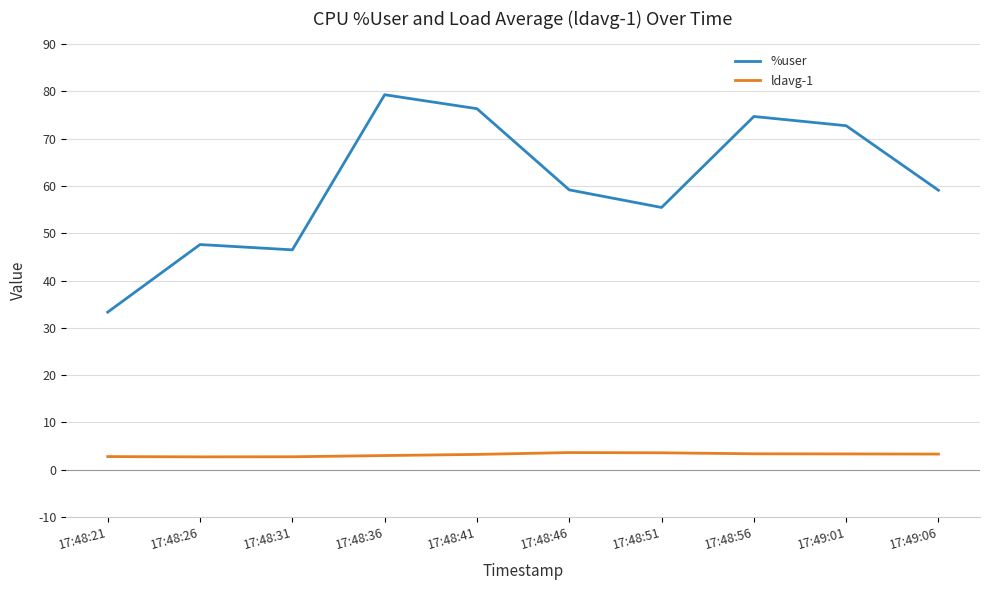

True or false: %user and ldavg-1 intersect in this chart.

False